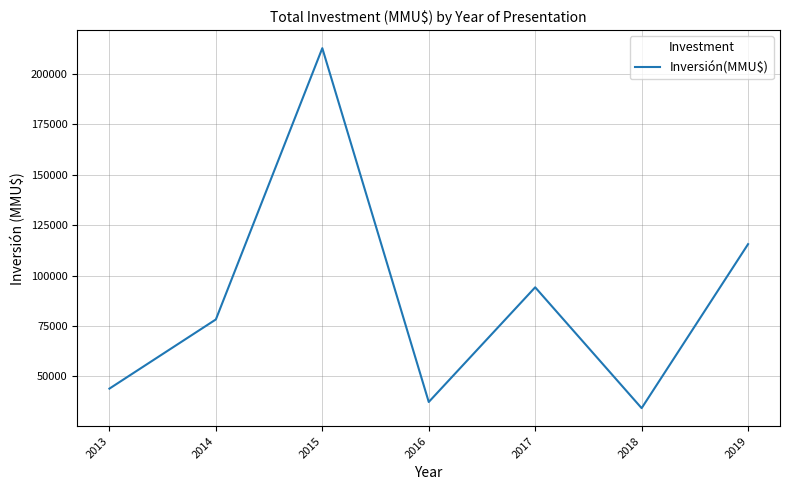

Rank the categories by value from lowest to highest.

2018, 2016, 2013, 2014, 2017, 2019, 2015